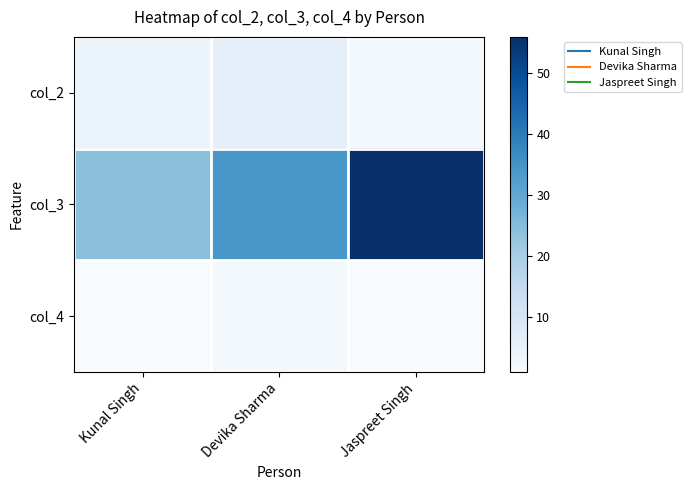

What is the total value across all series at Devika Sharma?

42